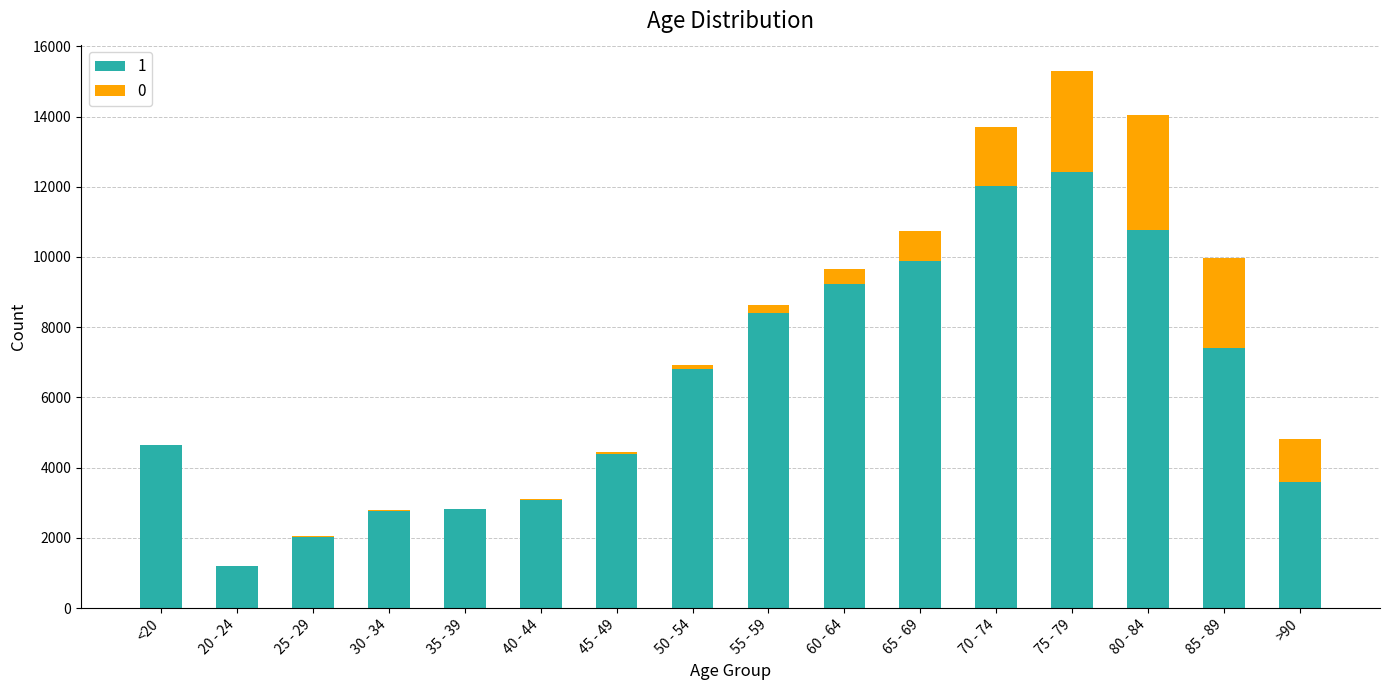

Which category has the highest value in the 1 series?

75 - 79